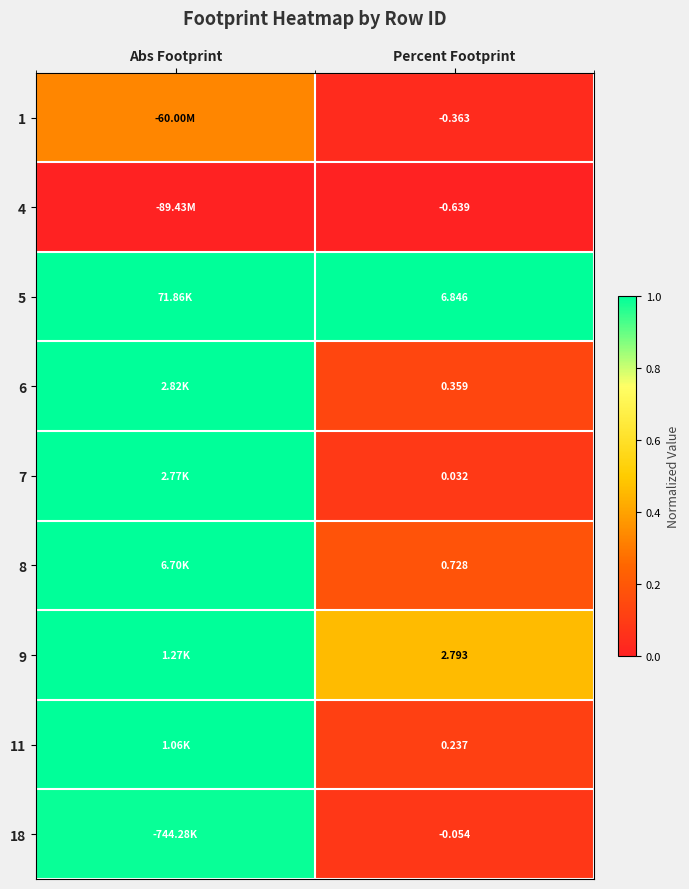

What is the difference between the highest and lowest values at Percent Footprint?

7.5